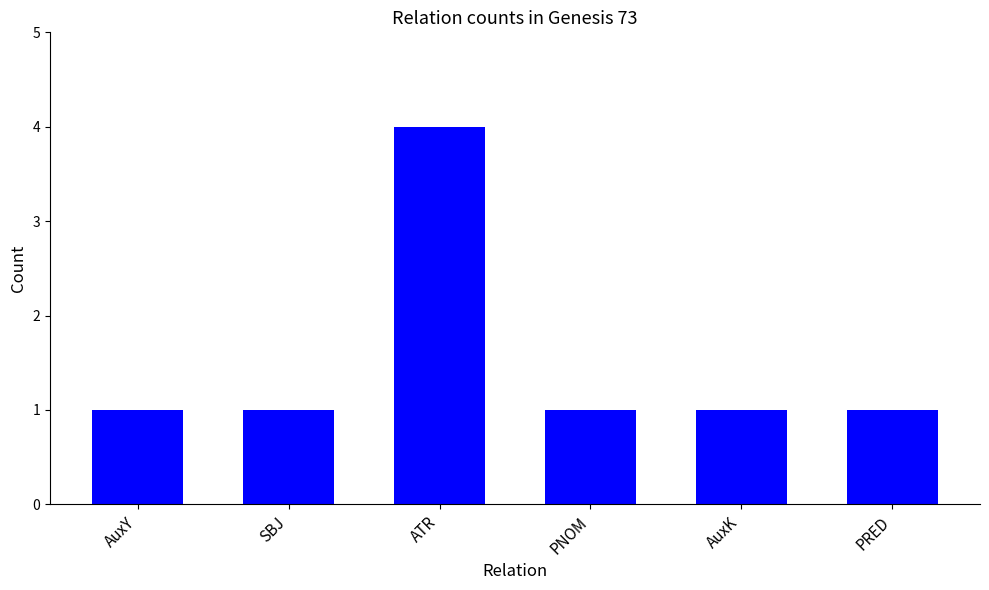

Between ATR and SBJ, which is larger?

ATR